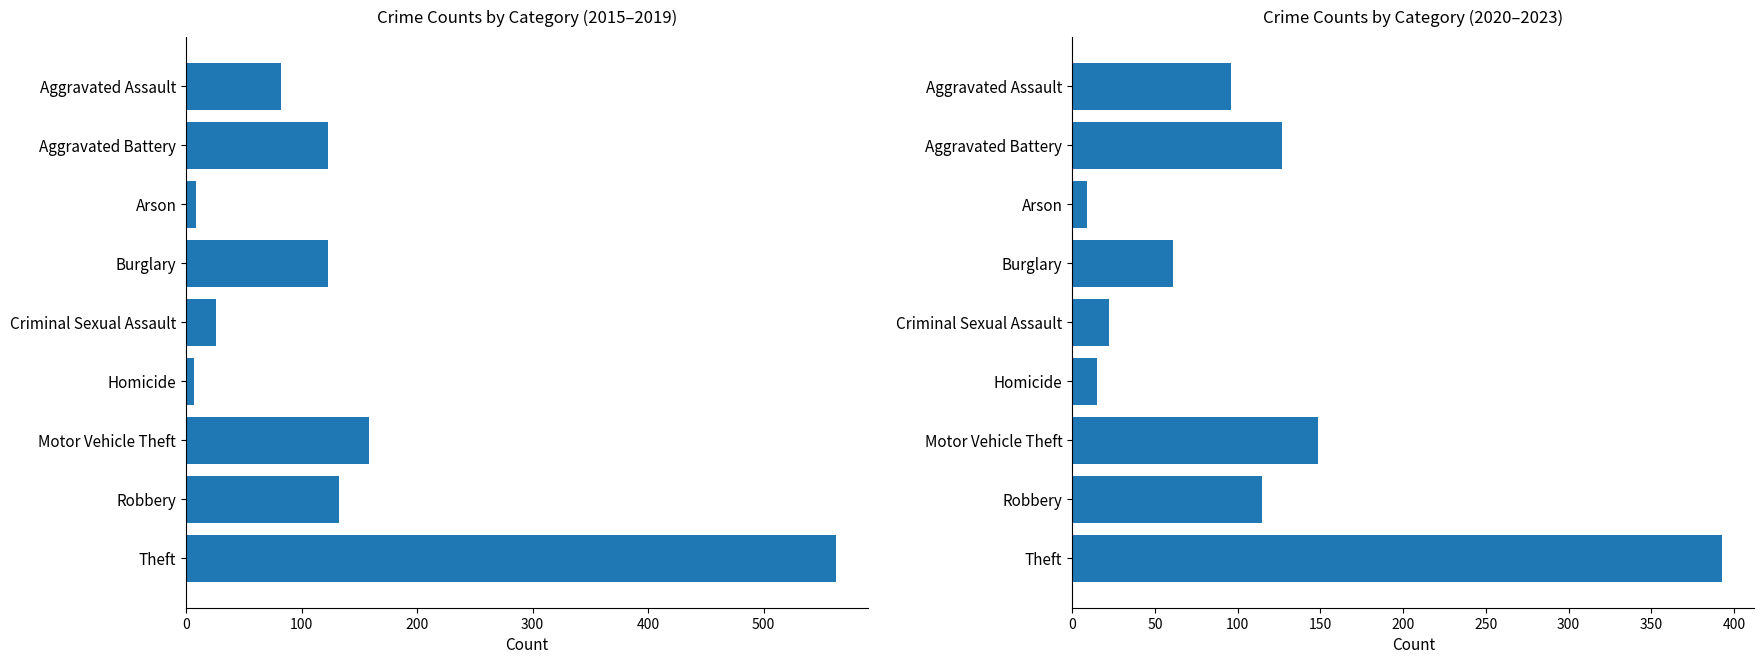

The 2020–2023 avg series shows 41.0 at Aggravated Assault. True or false?

False